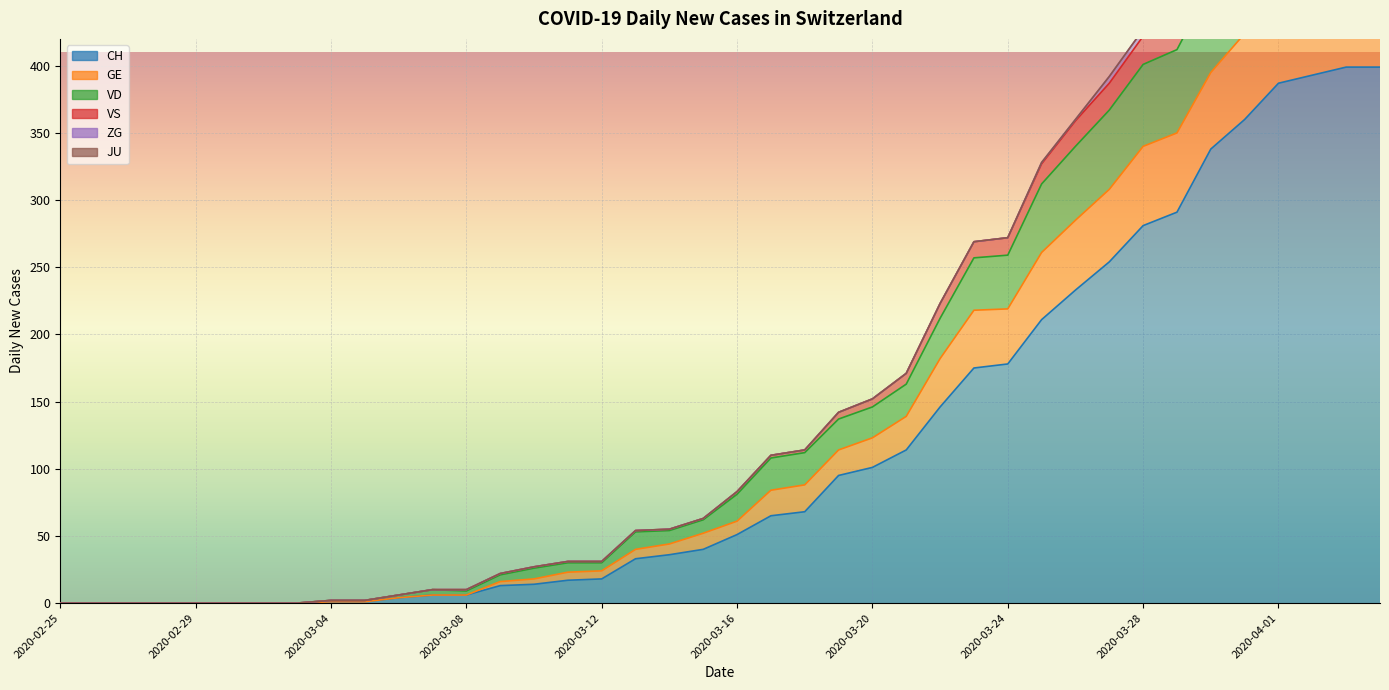

True or false: GE and VD cross at least once.

False